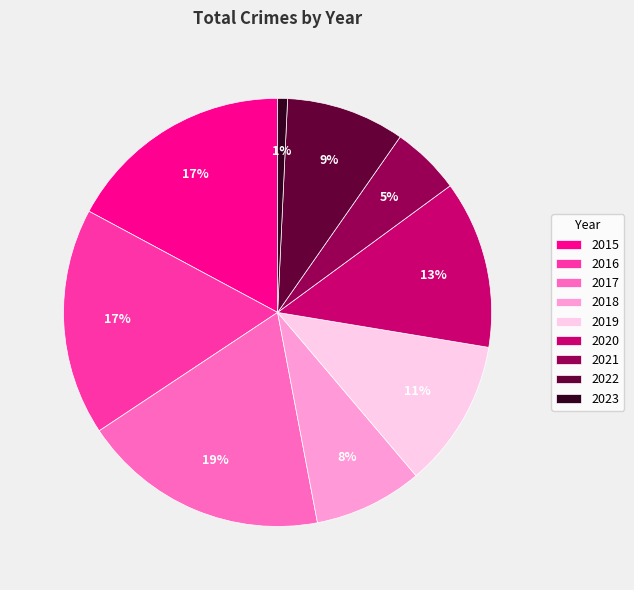

Is 2019 the majority of the pie?

No